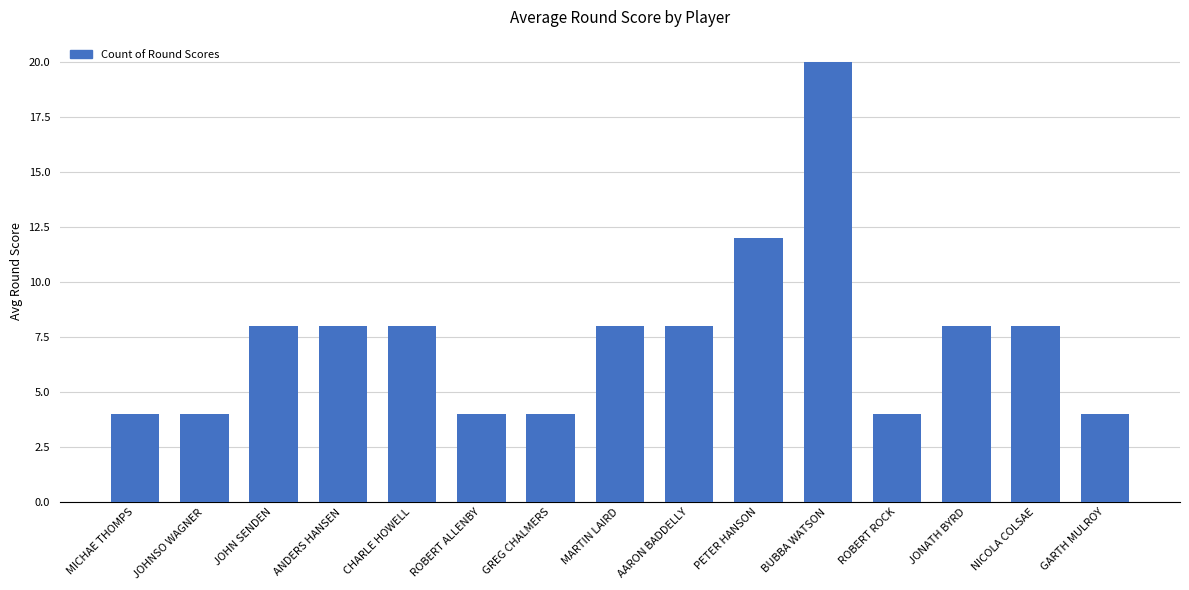

What is the difference between the second highest and minimum values?

8